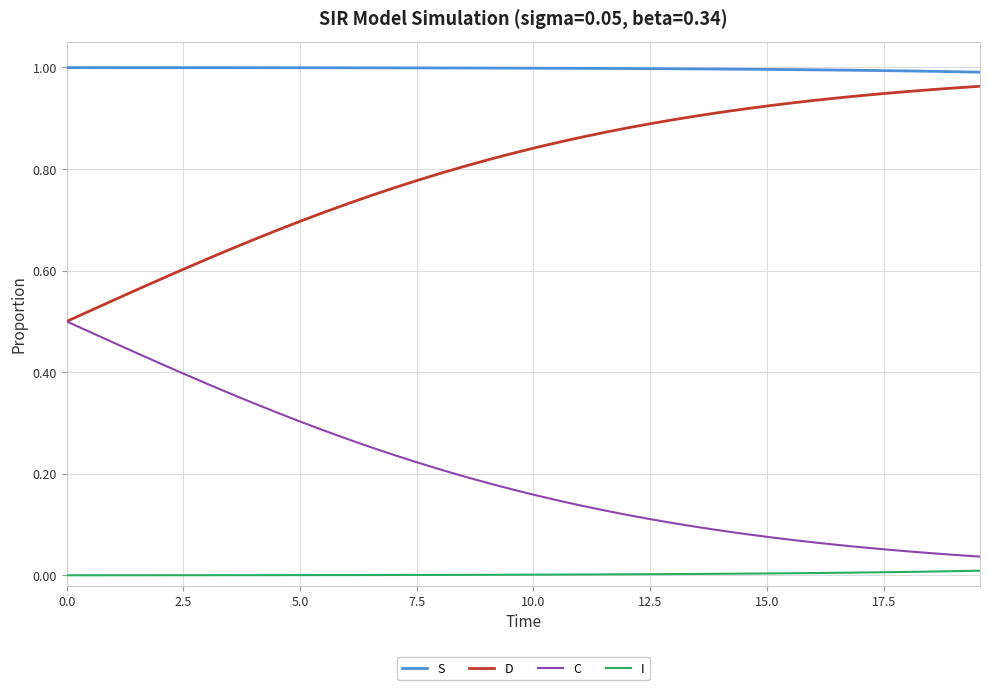

How many lines are shown in the chart?

4